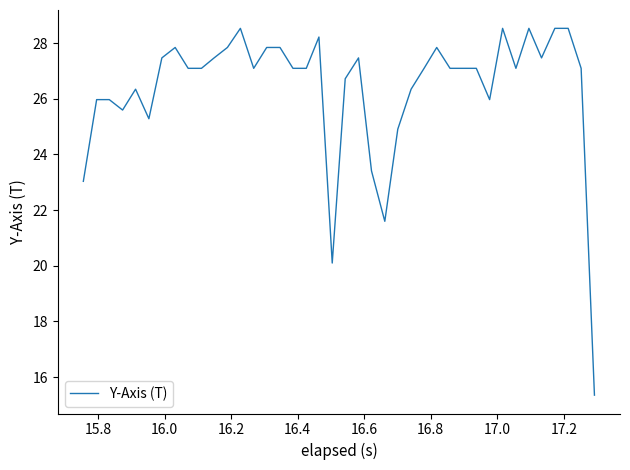

What is the greatest value displayed?

28.5